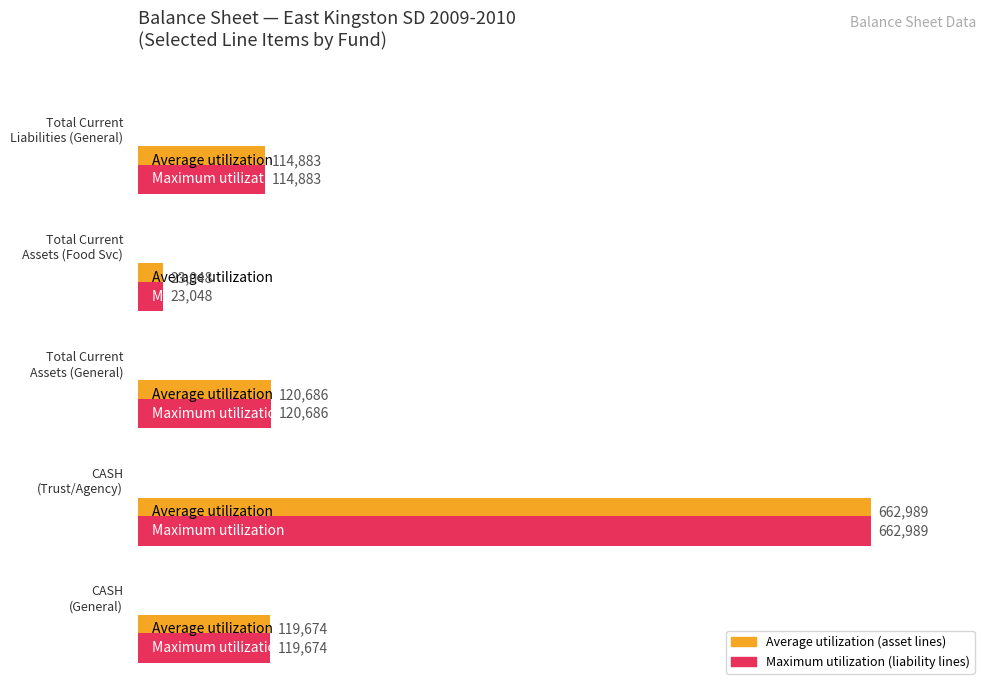

The Maximum utilization series shows 6.6 at 8. True or false?

False